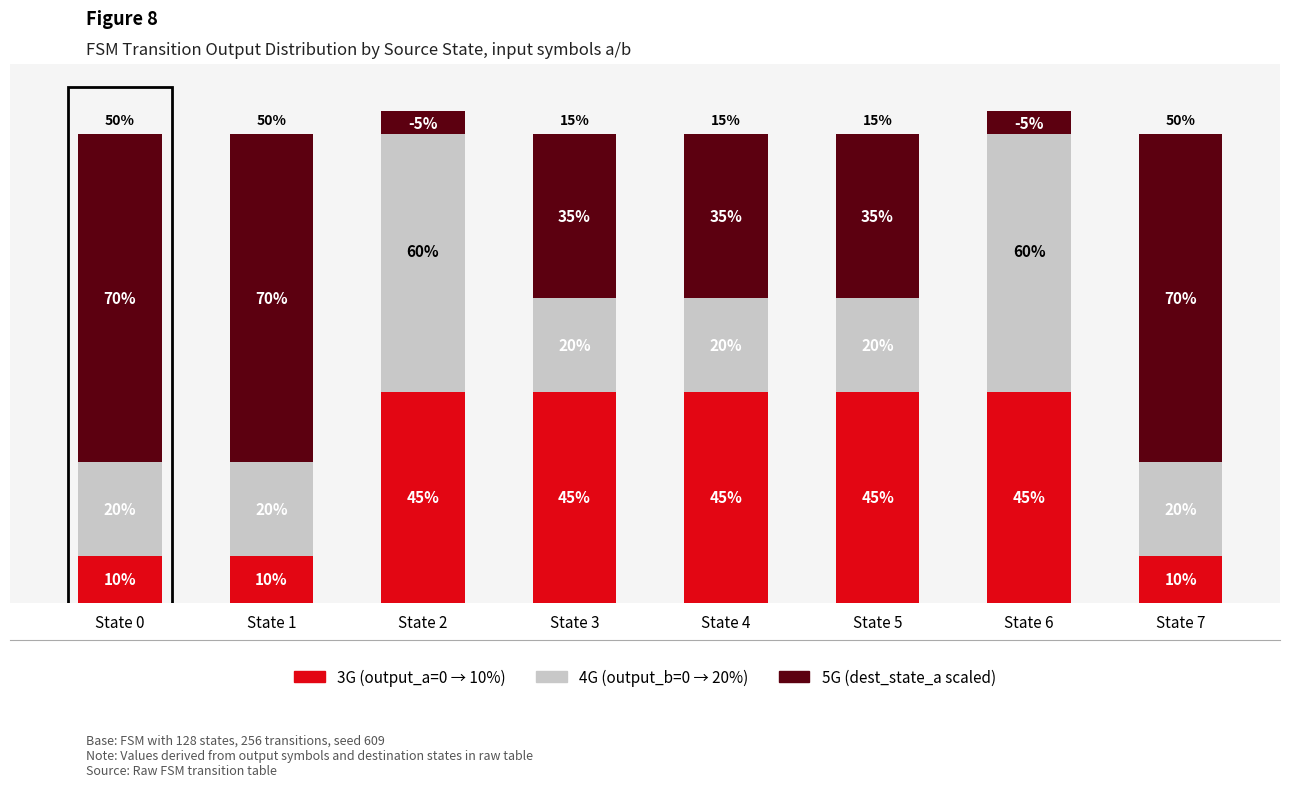

Reading left to right, extract all data points from this chart.

3G (output=0, input=a): 10	10	45	45	45	45	45	10
4G (output=0, input=b): 20	20	60	20	20	20	60	20
5G (dest state scaled): 70	70	-5	35	35	35	-5	70